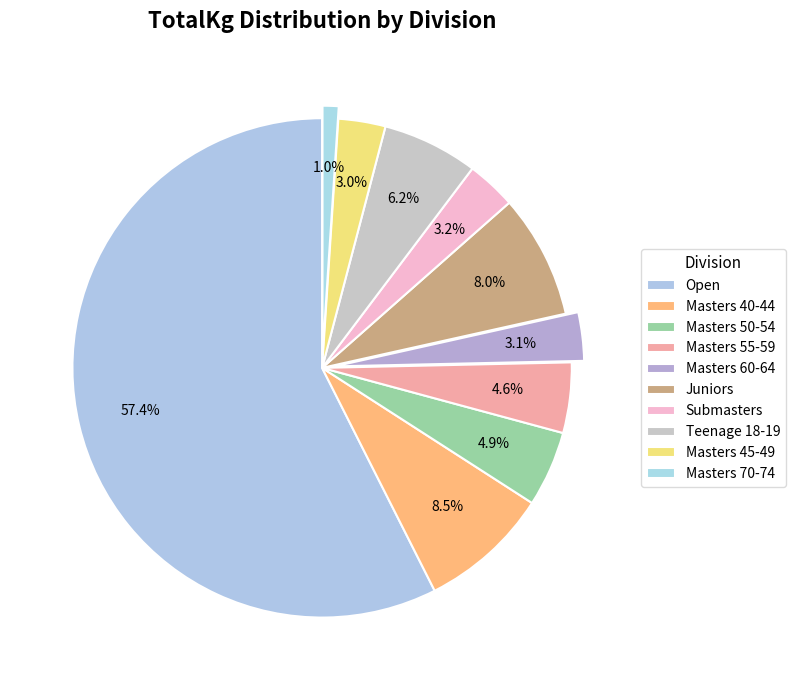

Which slice is the smallest?

Masters 70-74